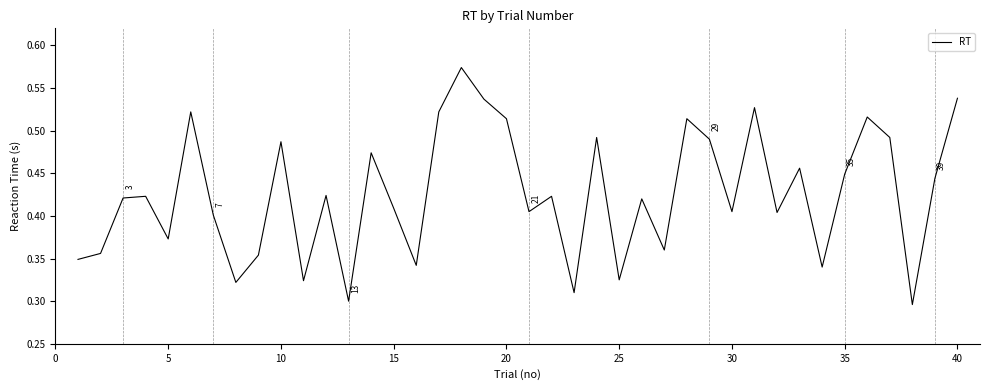

What is the difference between the maximum and minimum values?

0.3